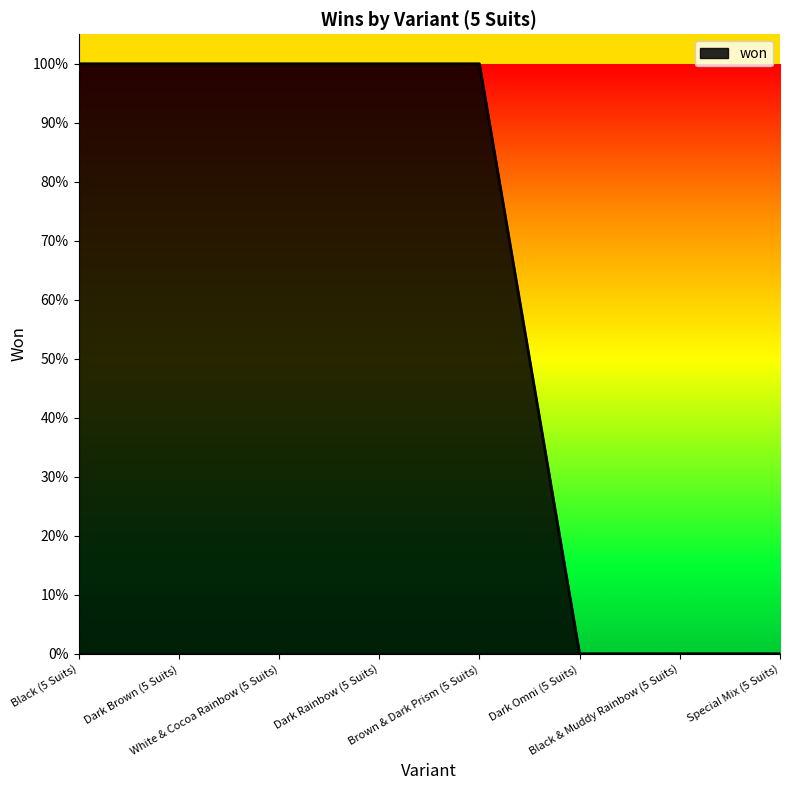

Reading left to right, what are all the values shown in this chart?

Black (5 Suits)=1	Dark Brown (5 Suits)=1	White & Cocoa Rainbow (5 Suits)=1	Dark Rainbow (5 Suits)=1	Brown & Dark Prism (5 Suits)=1	Dark Omni (5 Suits)=0	Black & Muddy Rainbow (5 Suits)=0	Special Mix (5 Suits)=0